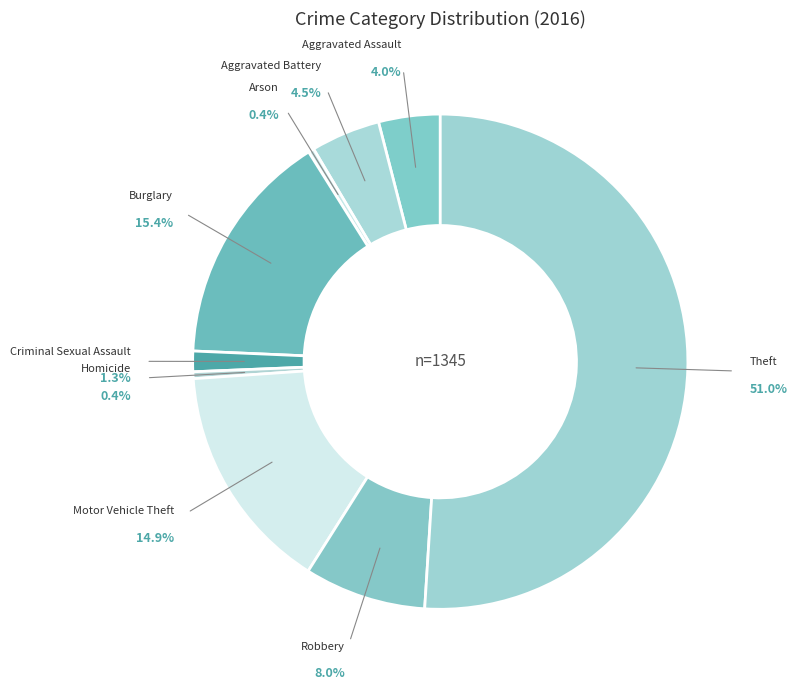

What is the majority slice?

Theft